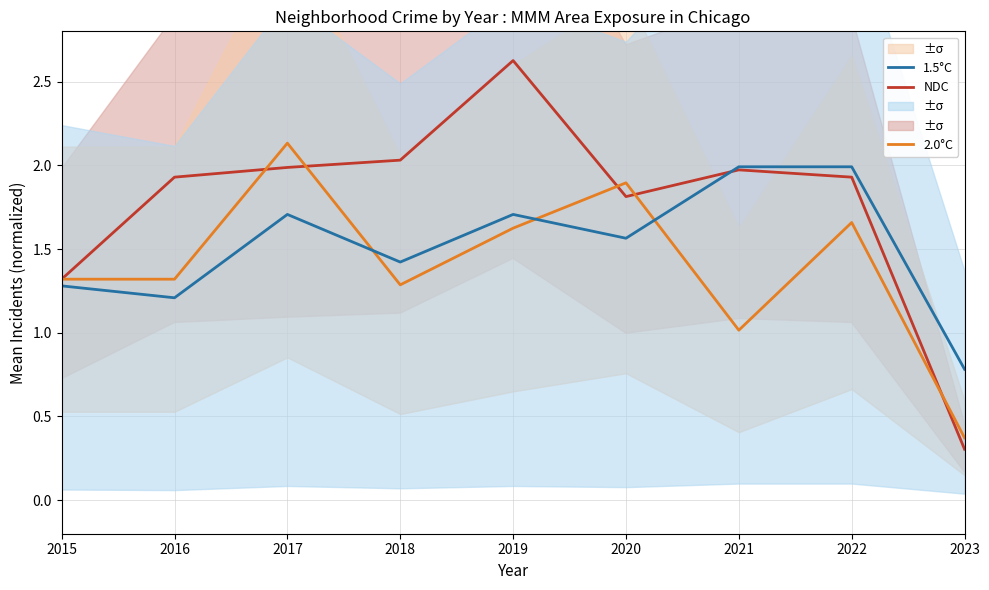

Does the chart display data point markers on the line(s)?

No